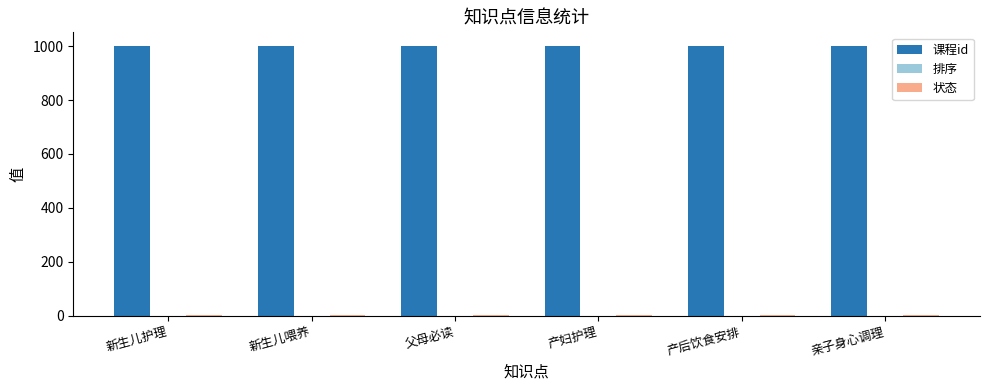

True or false: 课程id has a value of 1001 at 产后饮食安排.

True